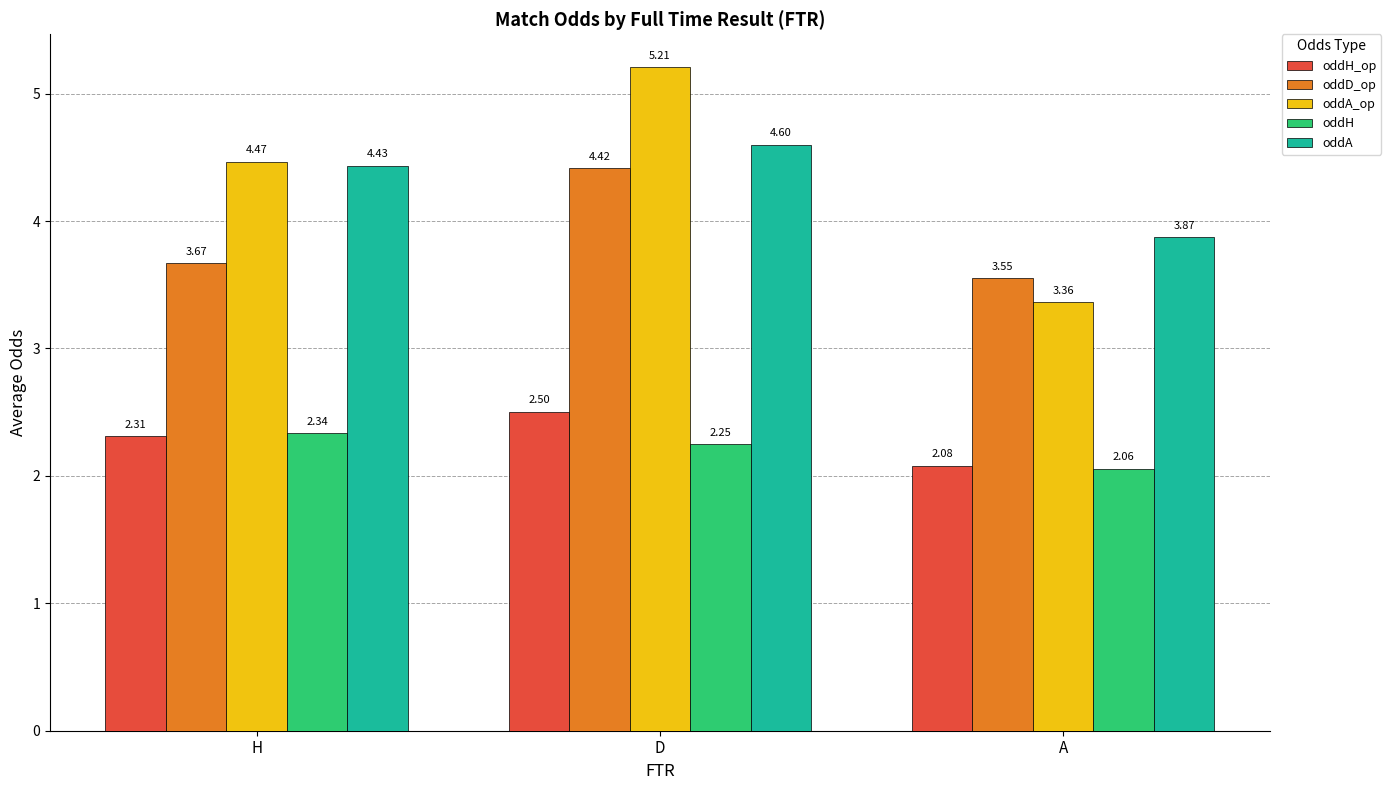

At which label does oddH_op reach its peak?

D